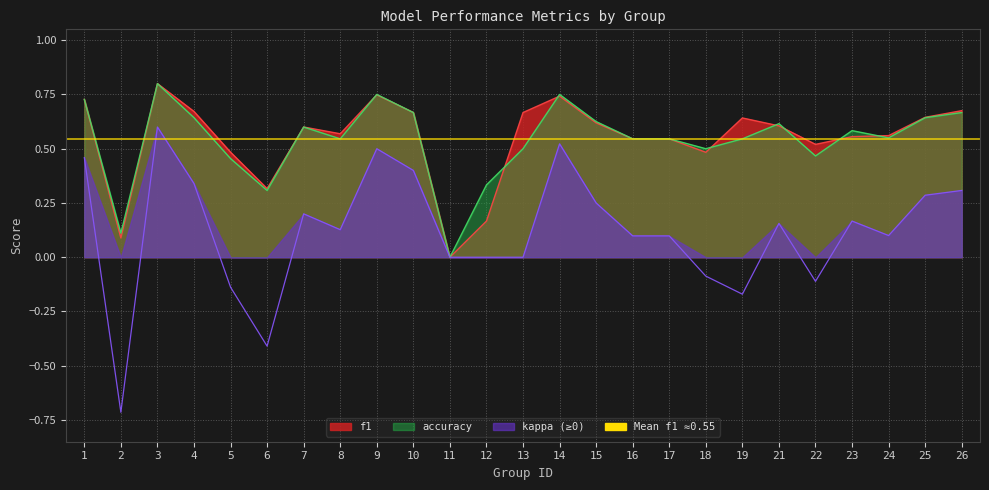

The accuracy series shows 1.1 at 7. True or false?

False